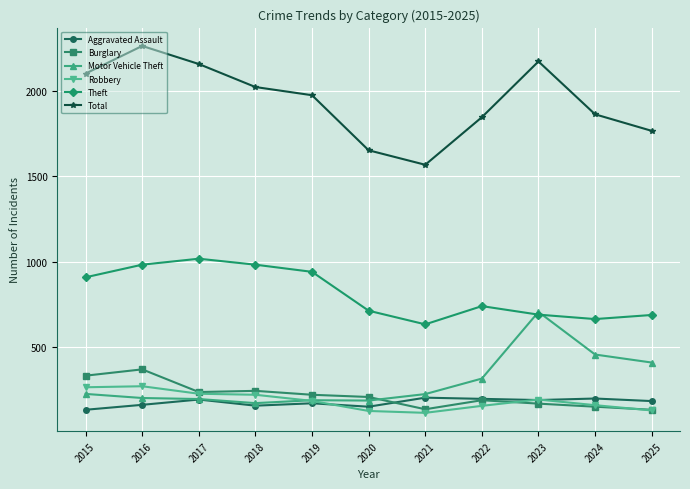

Count the number of categories in the chart.

11